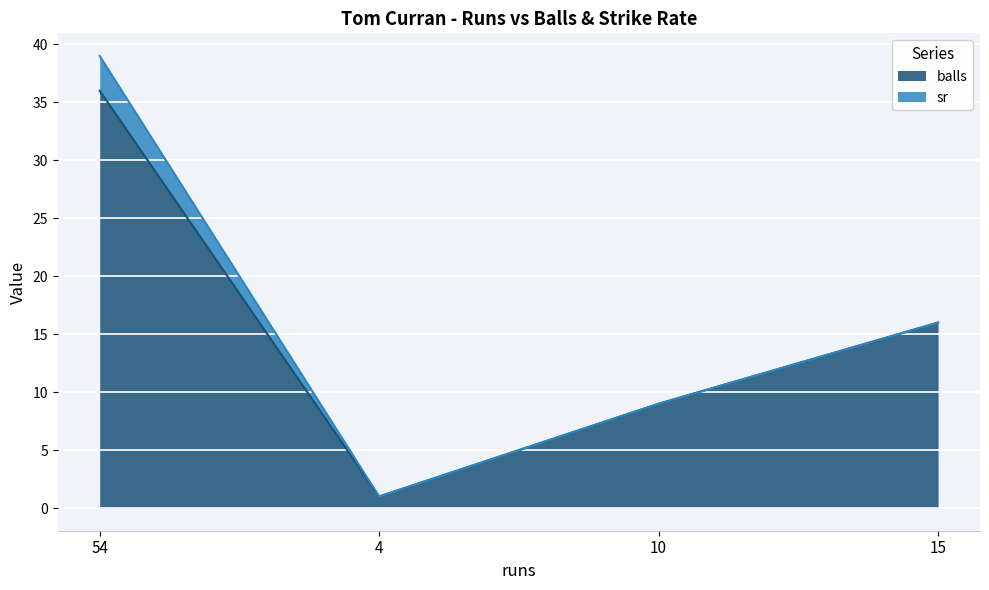

Where does the data first go above 16?

54